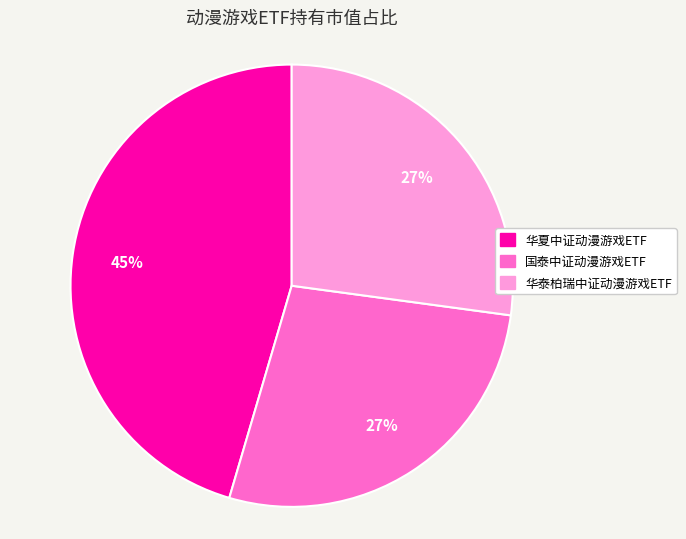

What is the largest slice in the pie chart?

华夏中证动漫游戏ETF